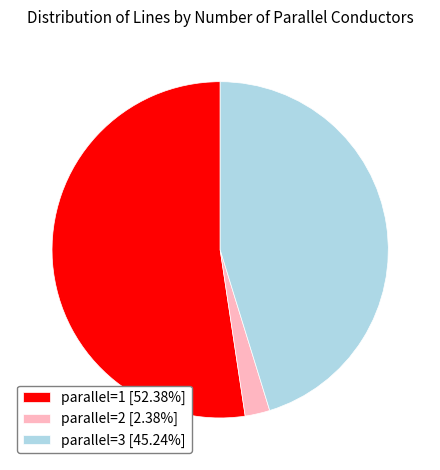

Combined, do parallel=3 [45.24%] and parallel=2 [2.38%] account for over 50%?

No